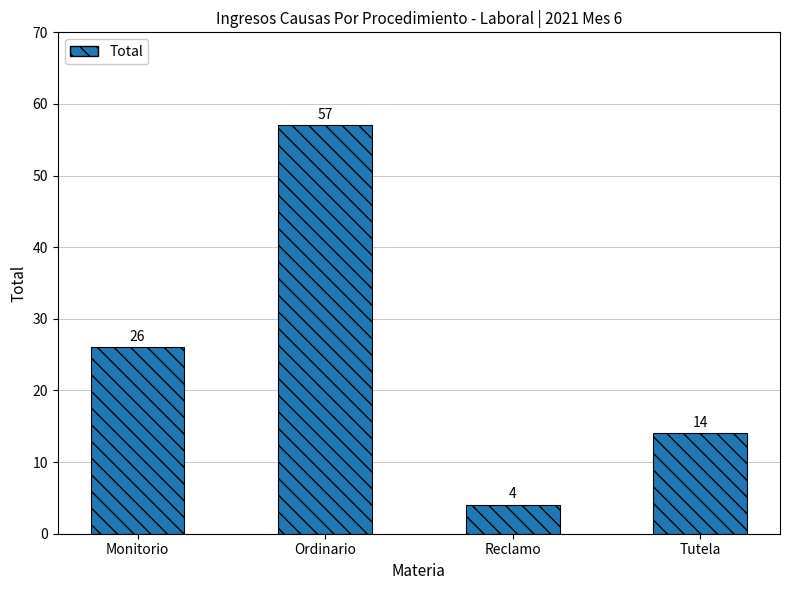

How many values are below 26?

2